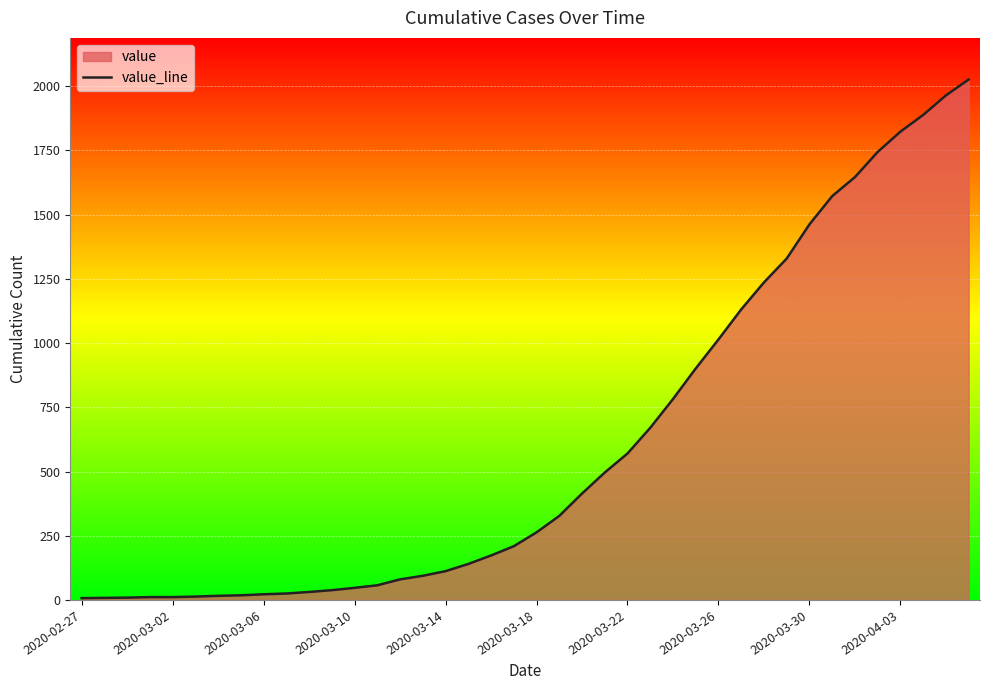

Where does the data first go above 263?

21